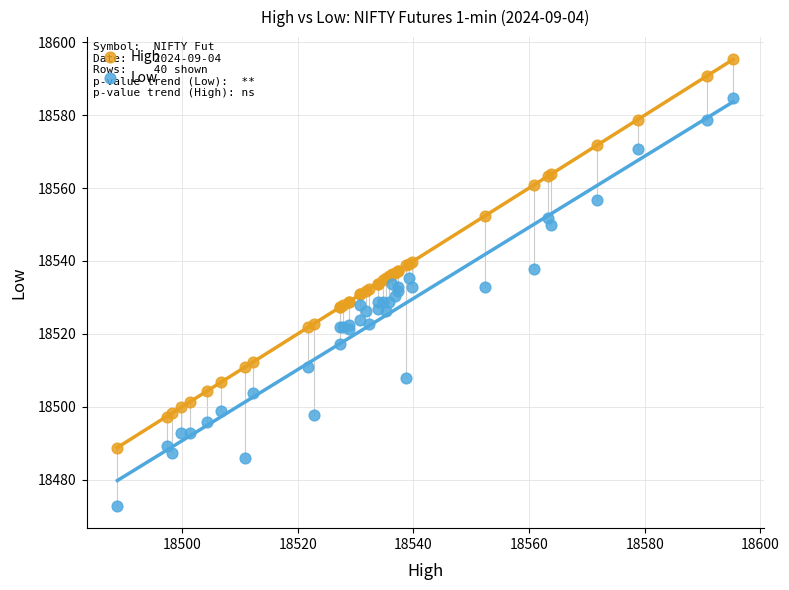

Which series contains the highest Y value?

High